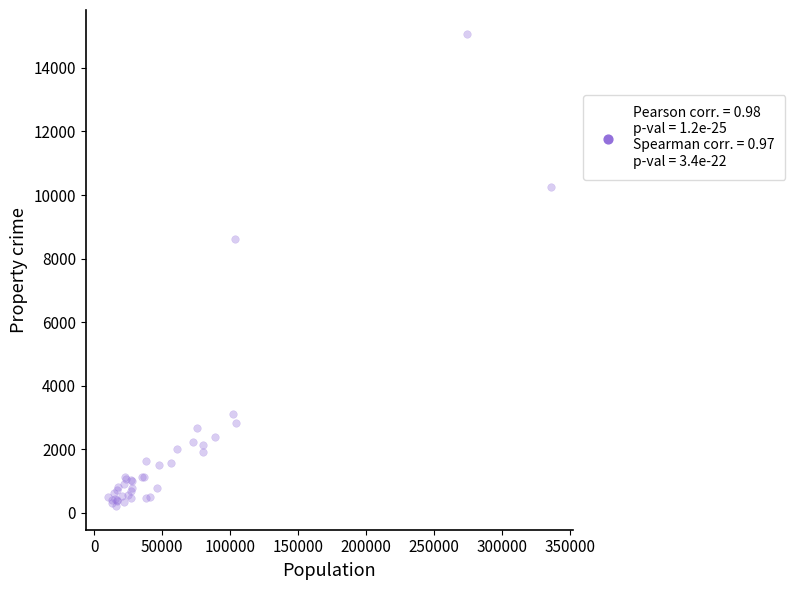

What Y value in the scatter plot is closest to 7646?

8611